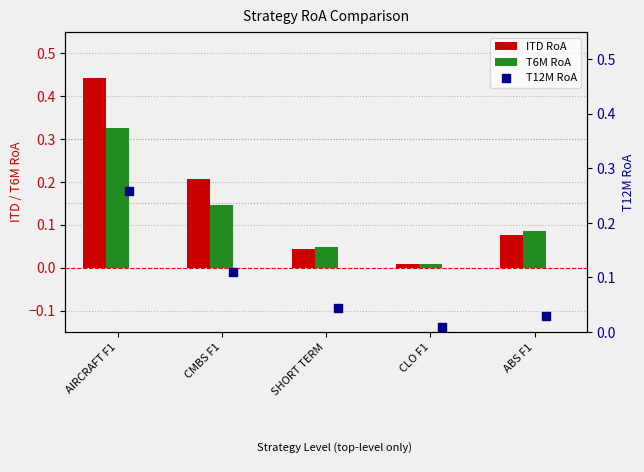

Which series has the largest Y range (max minus min)?

ITD RoA